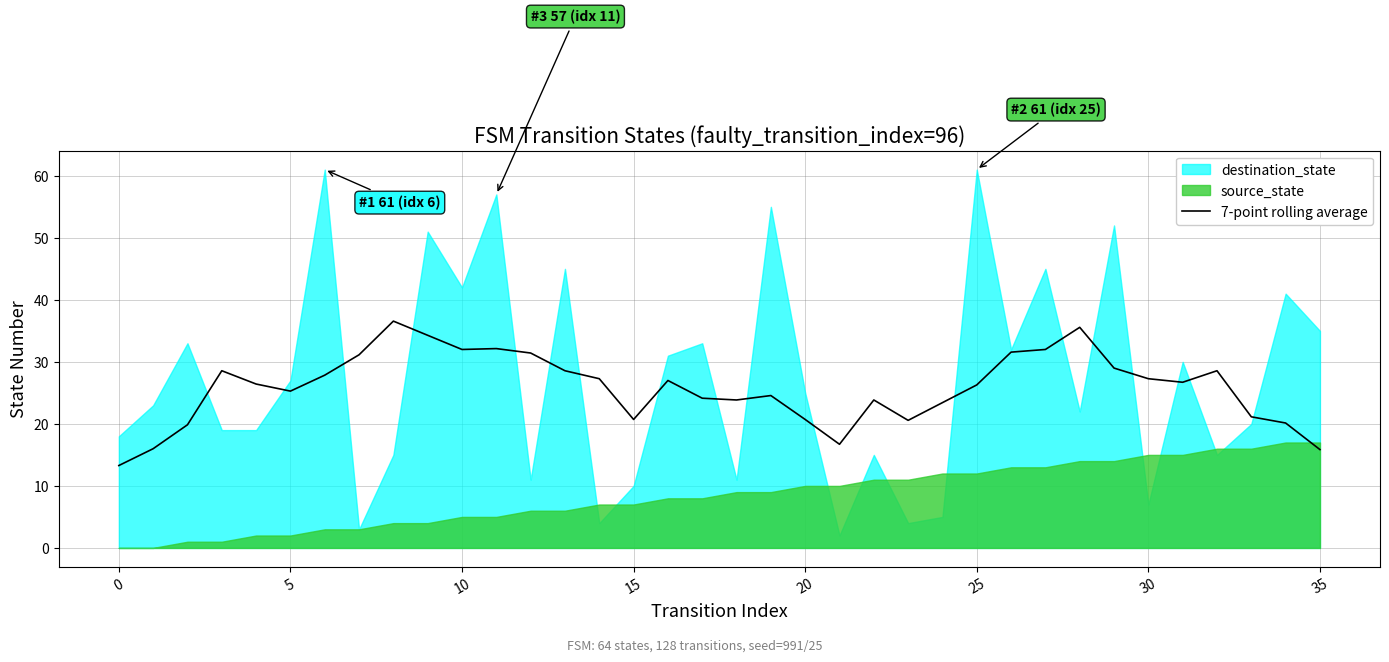

What is the value of the 25th point from the left?

23.4